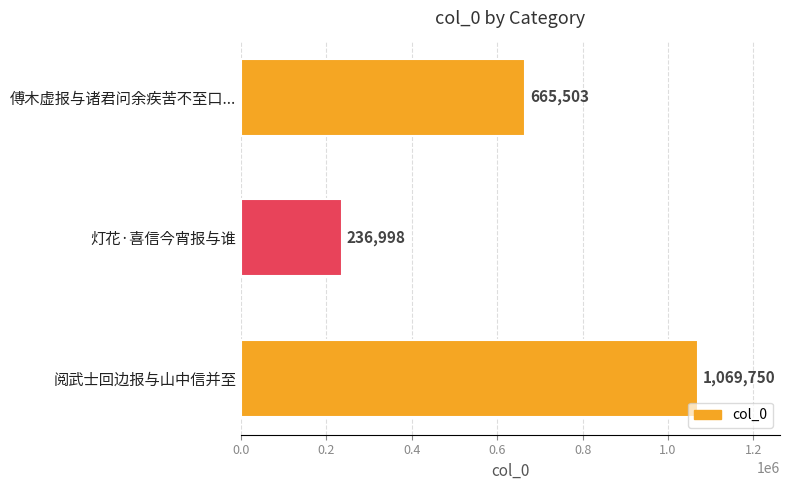

Rank the categories by value from highest to lowest.

阅武士回边报与山中信并至, 傅木虚报与诸君问余疾苦不至口..., 灯花·喜信今宵报与谁